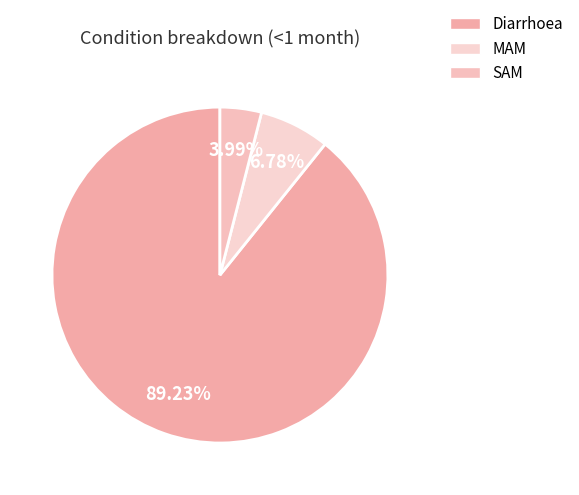

To the nearest percent, what is the difference between the largest and smallest slice percentages?

85%